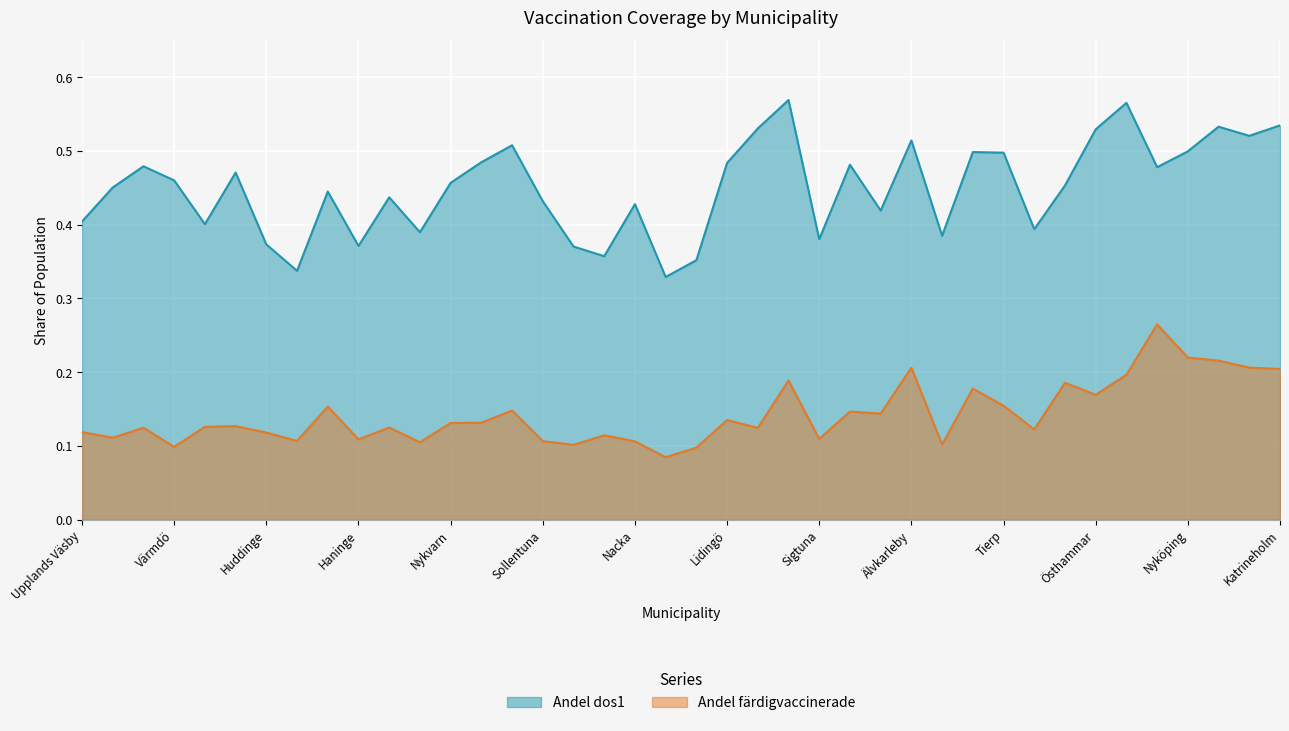

What position from the right is Vaxholm?

18